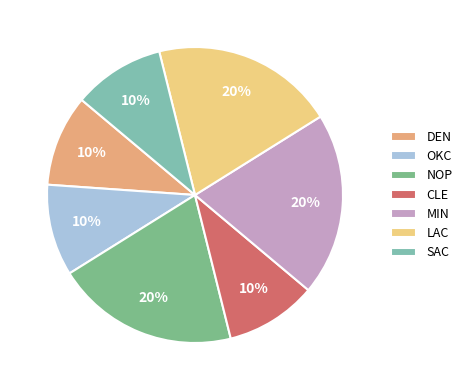

Between MIN and NOP, which is larger?

MIN